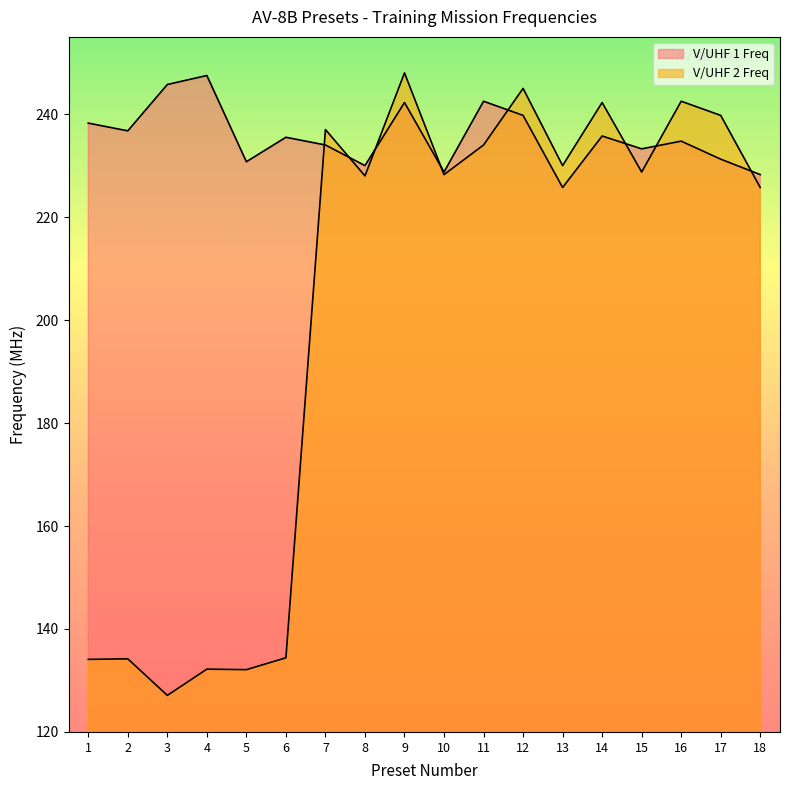

What is the lowest value of the V/UHF 2 Freq series?

127.1